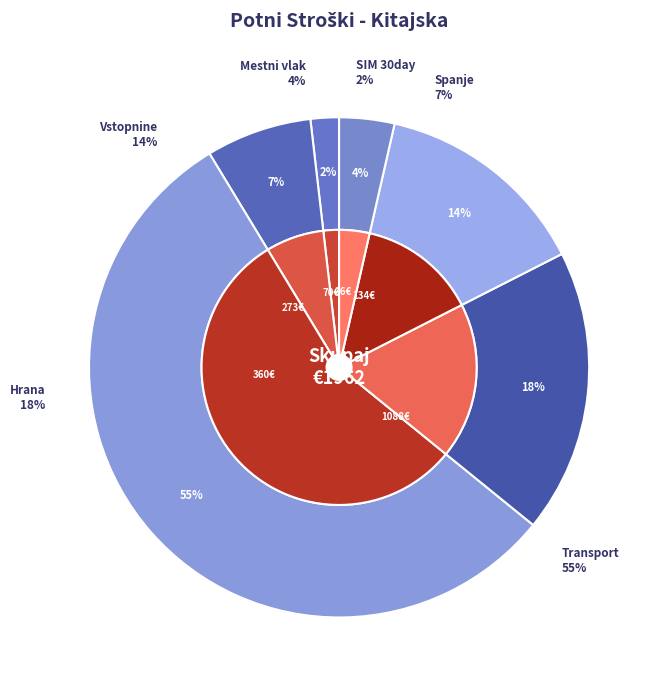

Which slice is the largest?

Transport